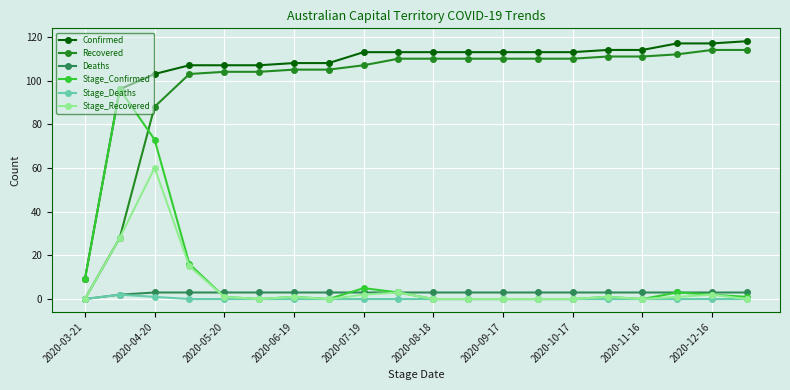

Is this an area chart (filled region under the line)?

No